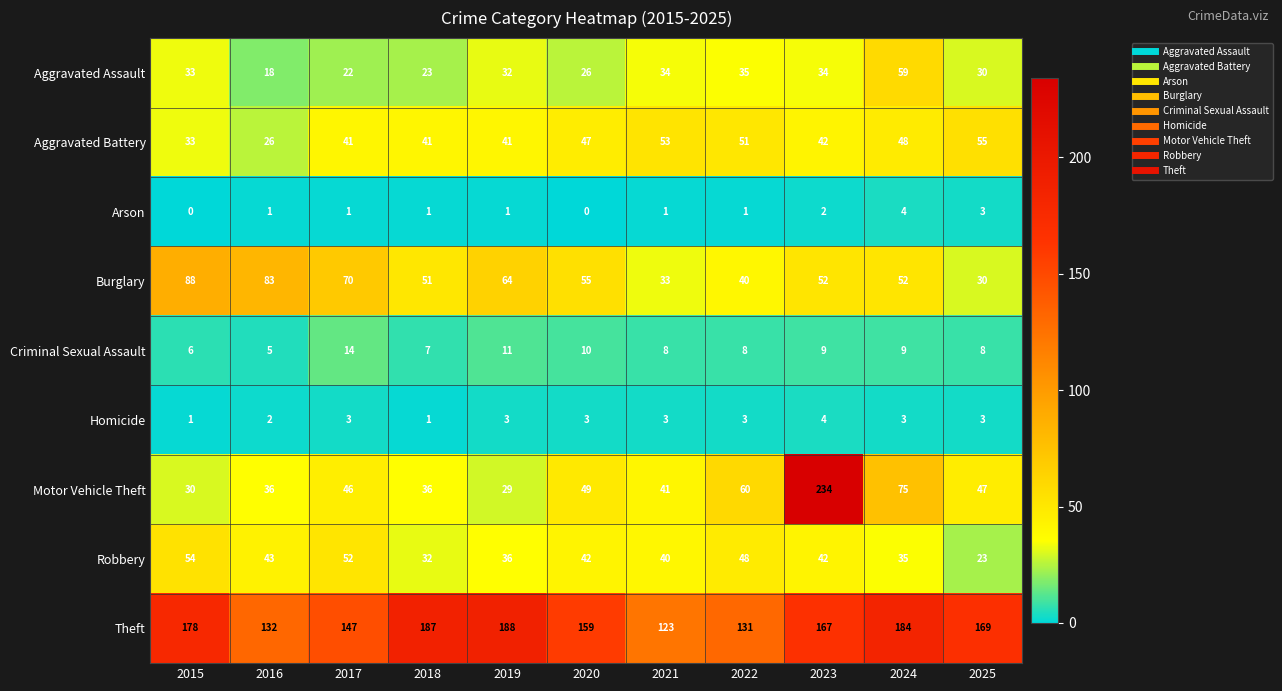

Rank the series at 2020 from lowest to highest value.

Arson, Homicide, Criminal Sexual Assault, Aggravated Assault, Robbery, Aggravated Battery, Motor Vehicle Theft, Burglary, Theft